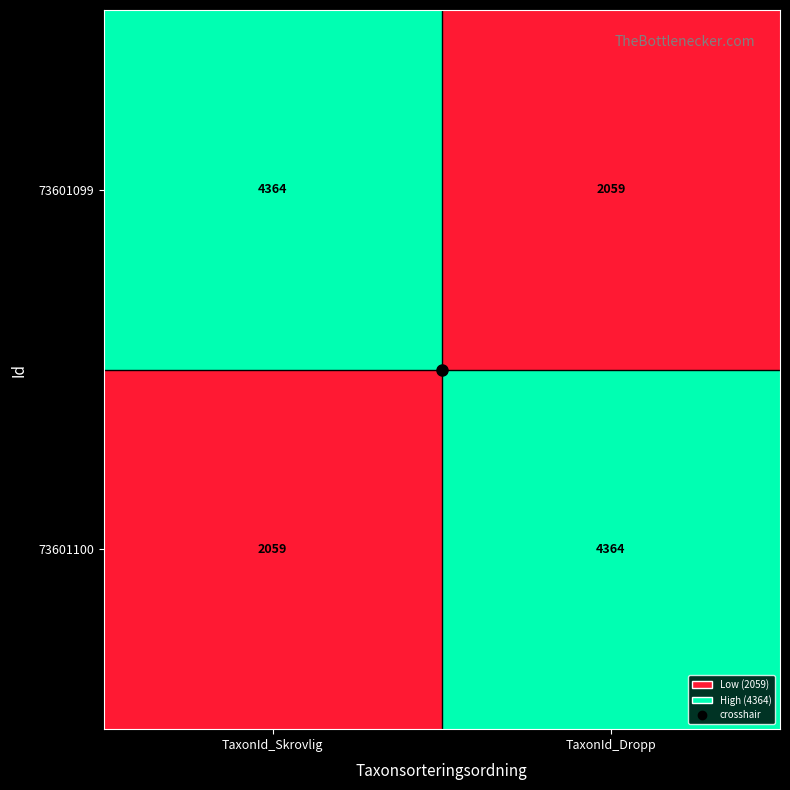

How many distinct data groups are displayed?

2